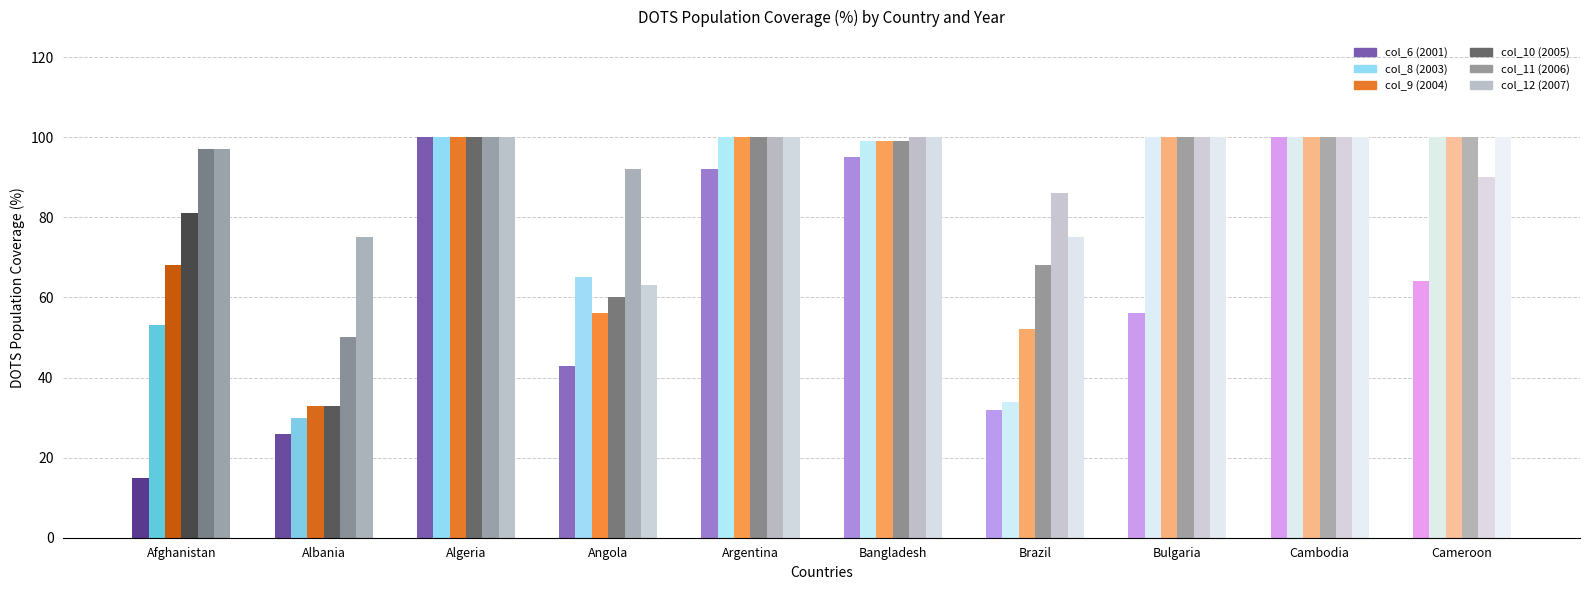

What is the label of the 8th bar from the right?

Algeria